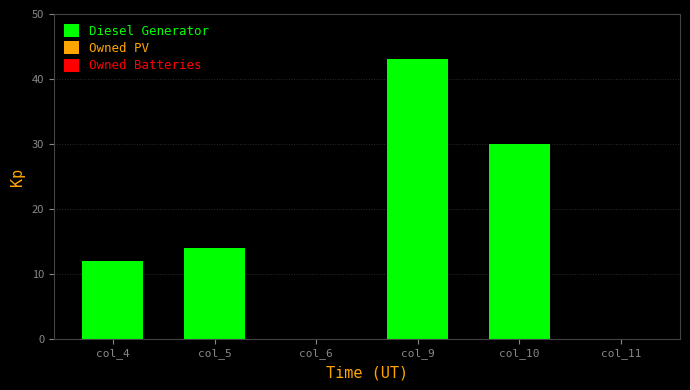

What is the sum of all values?

99